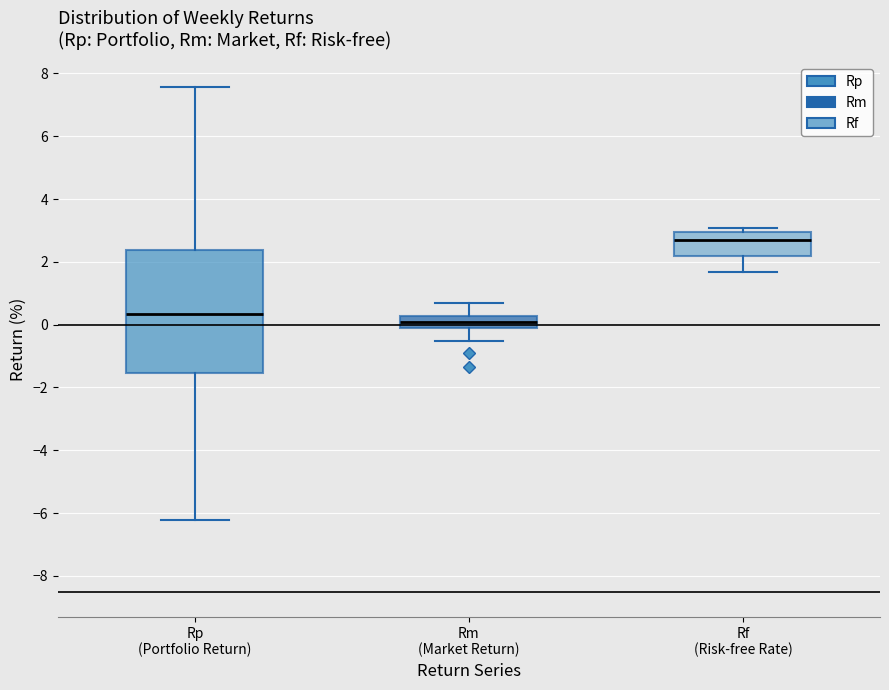

Reading left to right, transcribe this box plot: for each box, give where its median line is, the range the box spans, and where its two whiskers end, as read against the y-axis. The values are not printed on the chart, so give them approximately, as read against the axis.

Rp (Portfolio Return): median 0.4, box -1.6 to 2.4, whiskers -6.2 to 7.6
Rm (Market Return): median 0.0 (inside the box), box 0.0 to 0.2, whiskers -0.6 to 0.6
Rf (Risk-free Rate): median 2.8, box 2.2 to 3.0, whiskers 1.6 to 3.0 (just above the box's upper edge)